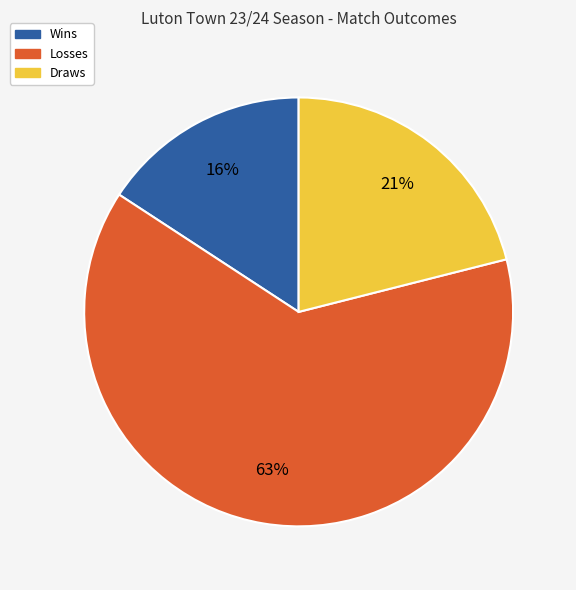

Which category has the smallest portion of the pie?

Wins